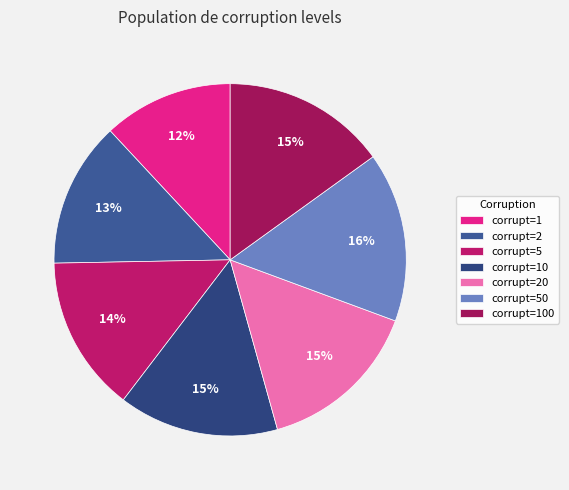

What is the largest slice in the pie chart?

corrupt=50